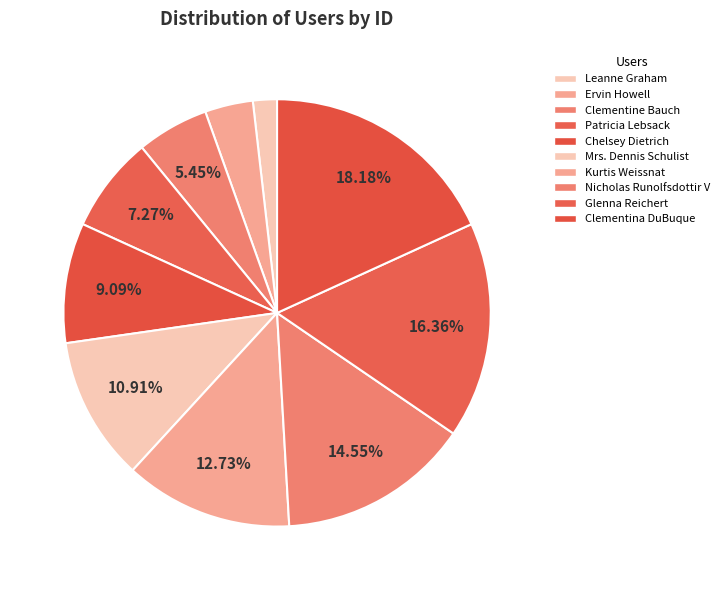

Is the sum of Ervin Howell and Glenna Reichert greater than half?

No